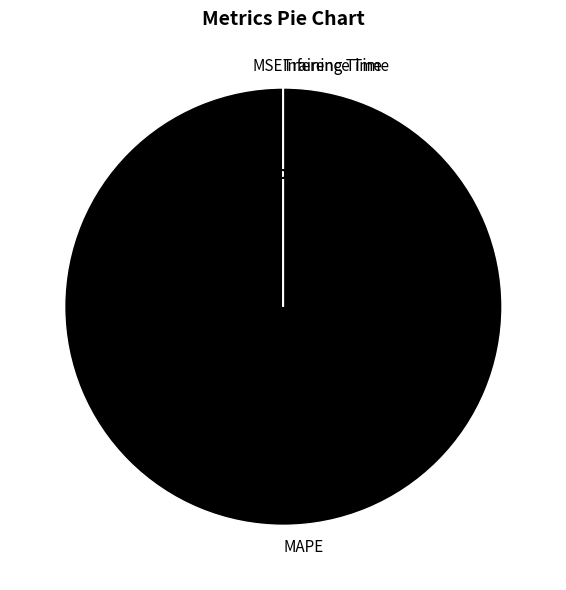

What is the largest slice in the pie chart?

MAPE